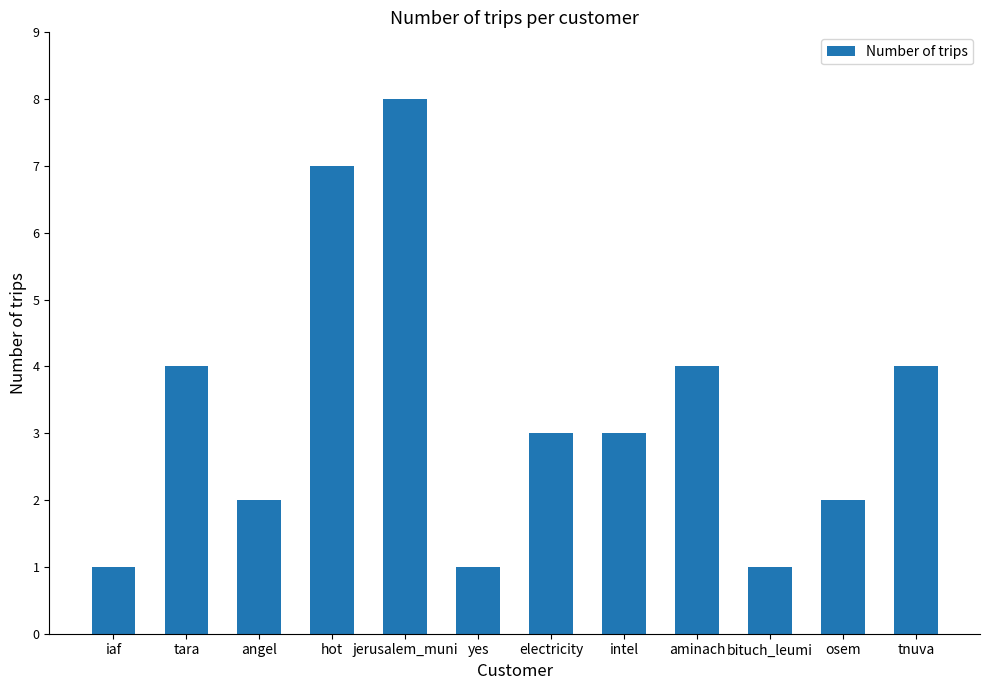

Does the chart contain stacked bars?

No